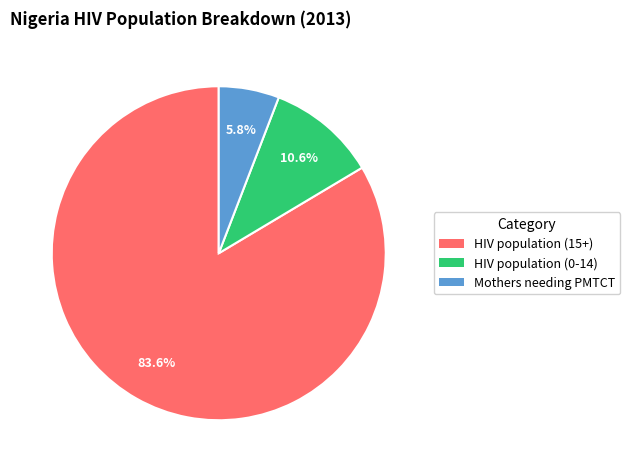

Which category has the smallest portion of the pie?

Mothers needing PMTCT